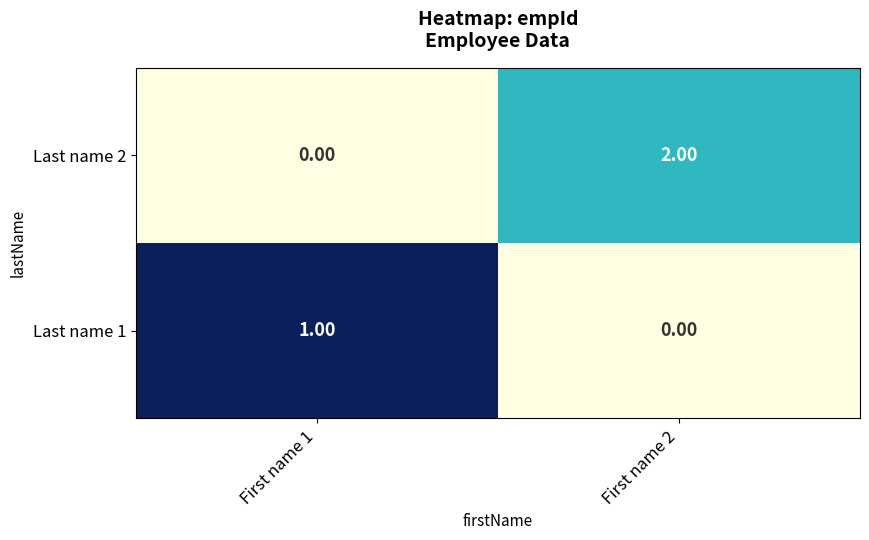

What is the total value across all series at First name 1?

1